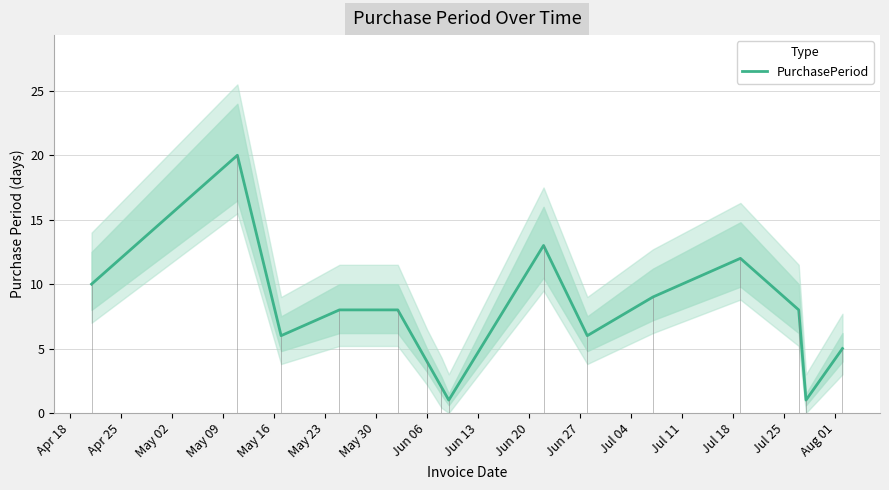

Does the chart display data point markers on the line(s)?

No